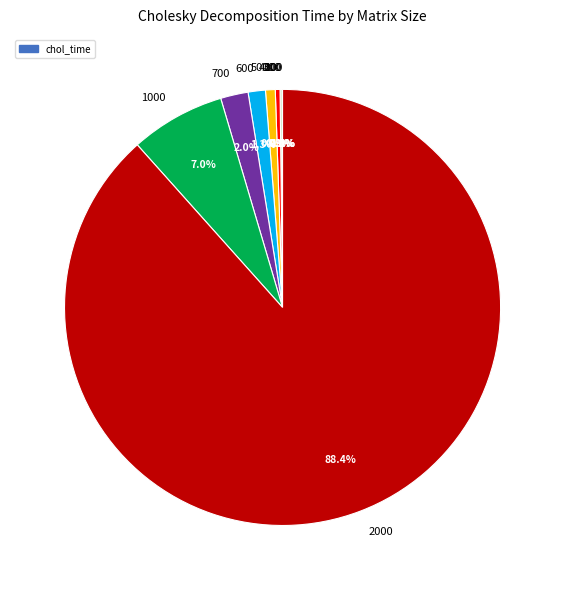

Between 600 and 700, which is larger?

700